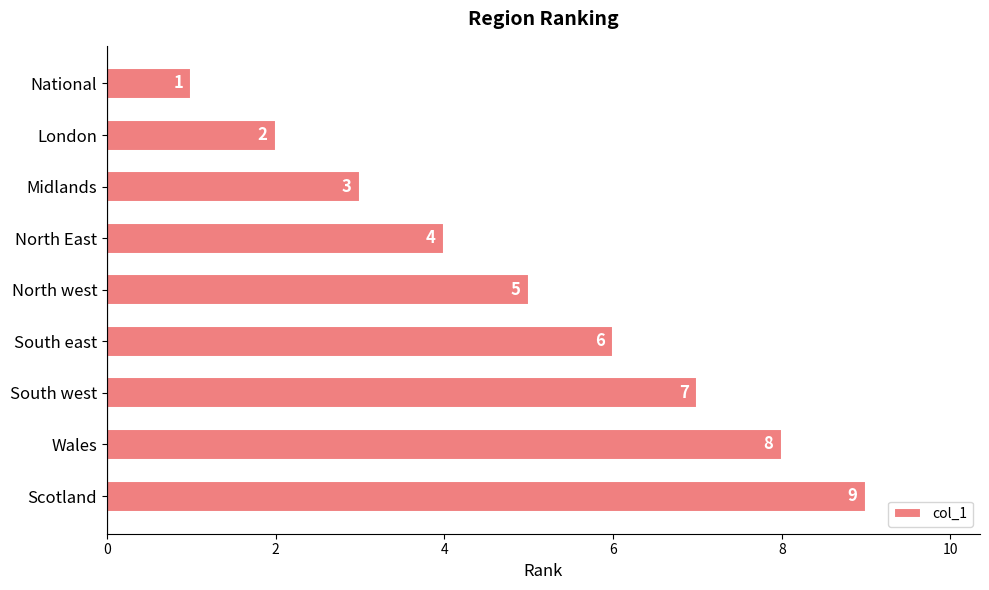

What is the change in value from National to London?

+1